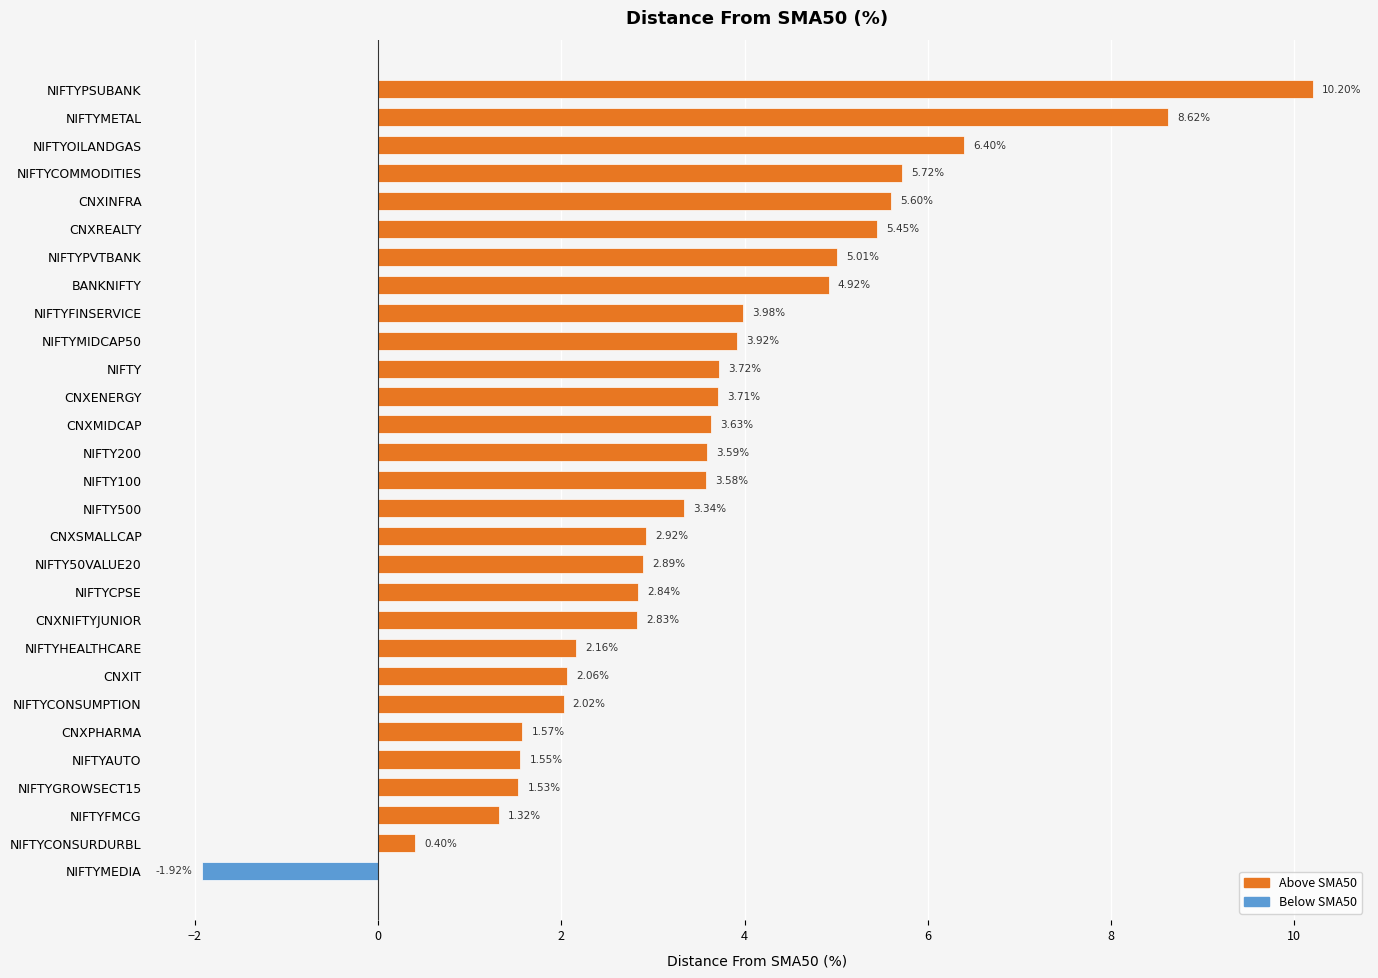

Rank the categories by value from highest to lowest.

NIFTYPSUBANK, NIFTYMETAL, NIFTYOILANDGAS, NIFTYCOMMODITIES, CNXINFRA, CNXREALTY, NIFTYPVTBANK, BANKNIFTY, NIFTYFINSERVICE, NIFTYMIDCAP50, NIFTY, CNXENERGY, CNXMIDCAP, NIFTY200, NIFTY100, NIFTY500, CNXSMALLCAP, NIFTY50VALUE20, NIFTYCPSE, CNXNIFTYJUNIOR, NIFTYHEALTHCARE, CNXIT, NIFTYCONSUMPTION, CNXPHARMA, NIFTYAUTO, NIFTYGROWSECT15, NIFTYFMCG, NIFTYCONSURDURBL, NIFTYMEDIA